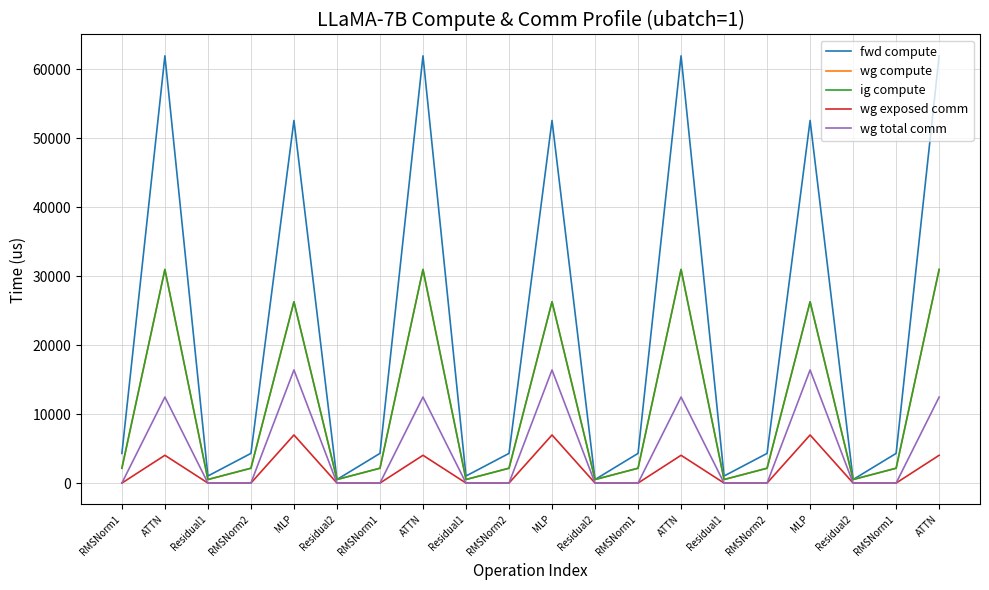

Which series has the widest spread of values?

fwd compute